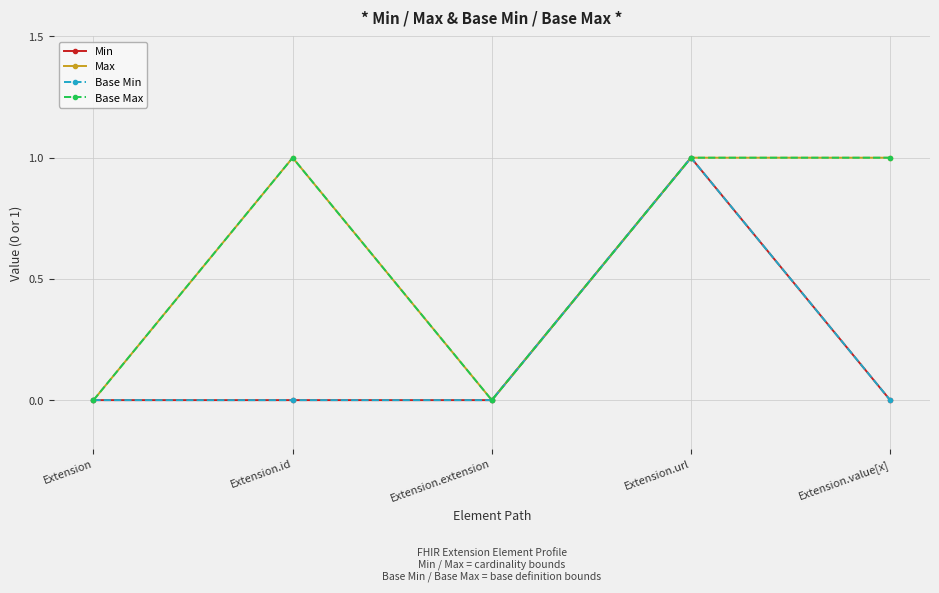

At which category is the sum across all series the highest?

Extension.url